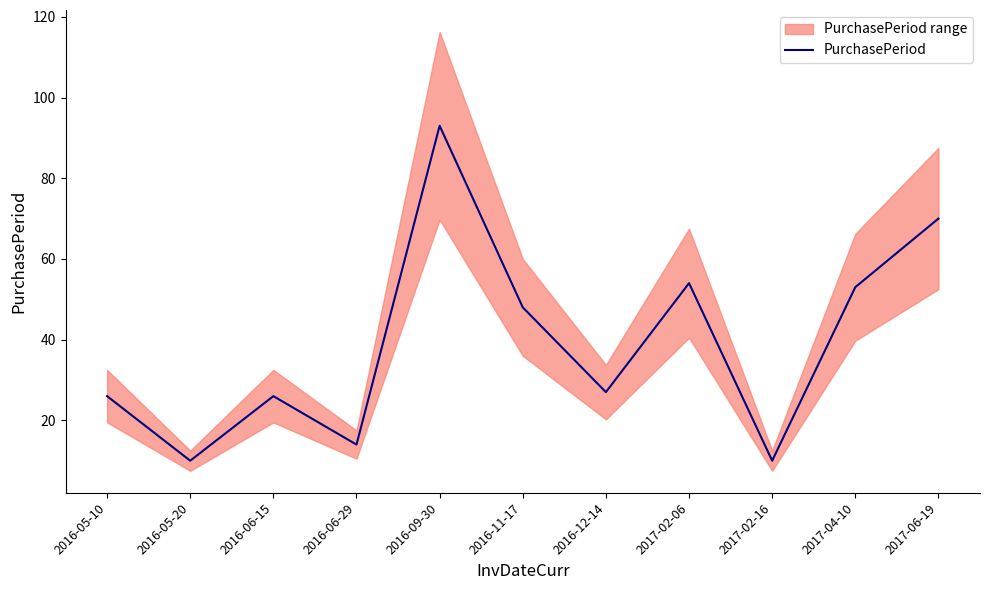

Where is the data nearest to the value 51?

2017-04-10